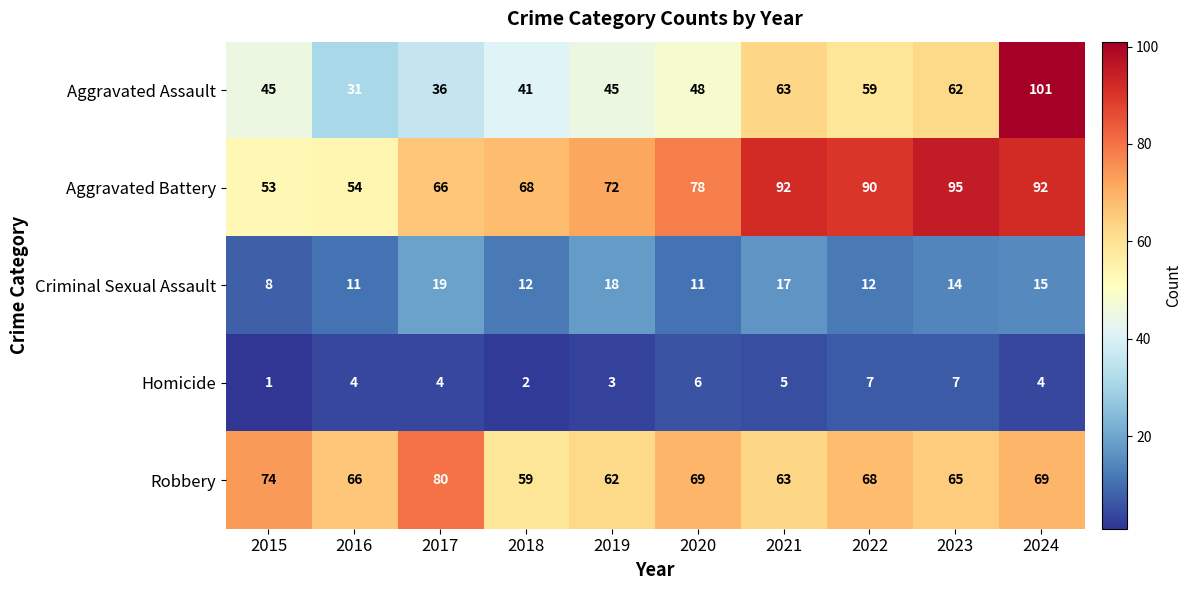

At how many categories does at least one series exceed 10?

10